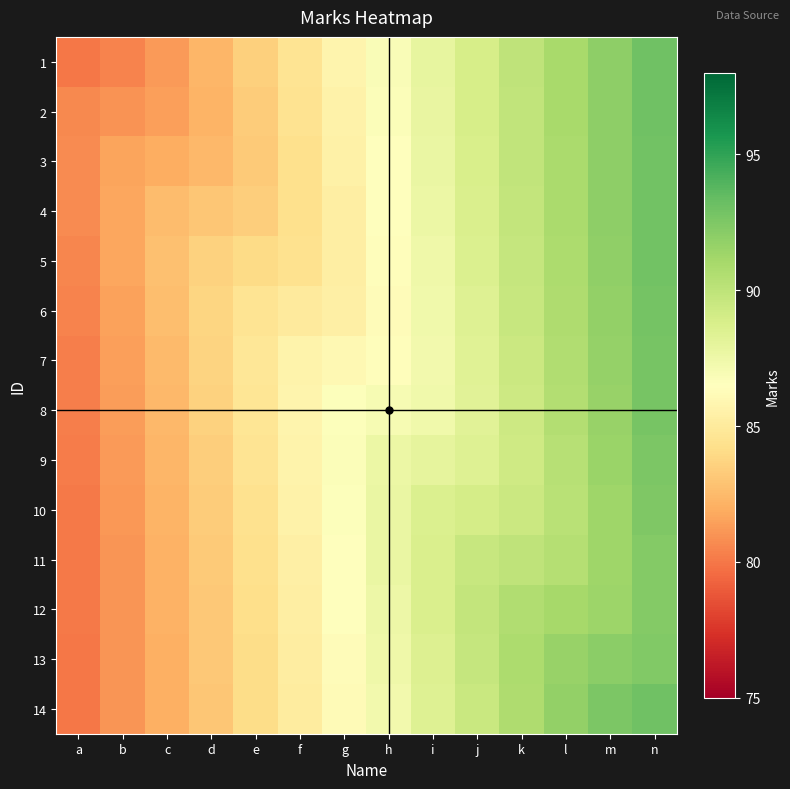

What is the total value across all series at f?

1190.7